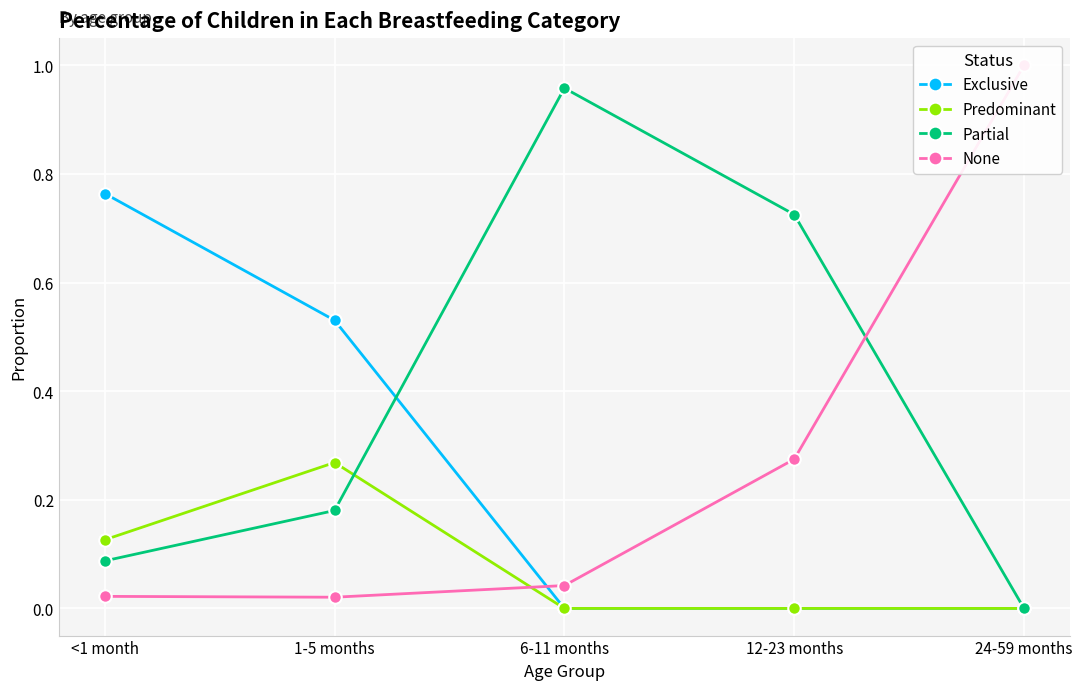

True or false: Predominant and None cross at least once.

True